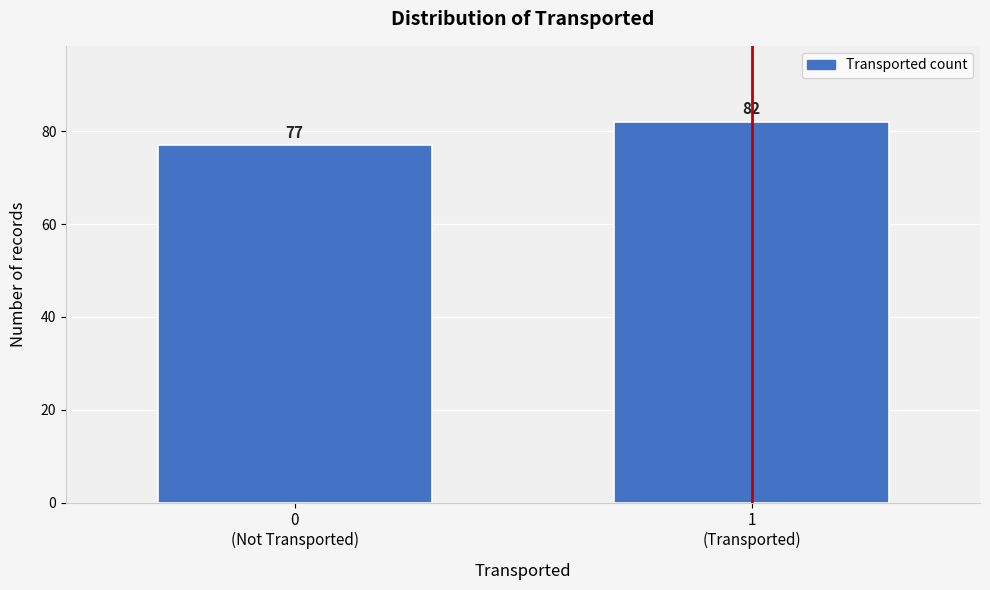

Reading left to right, list all the values displayed in this chart.

77	82